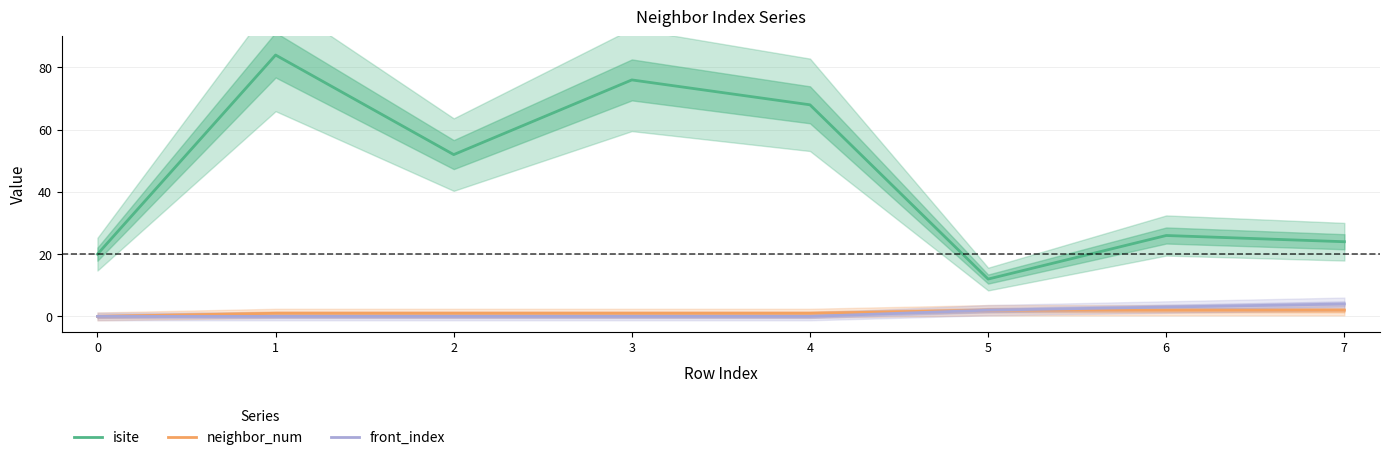

Does the chart have visible grid lines?

Yes